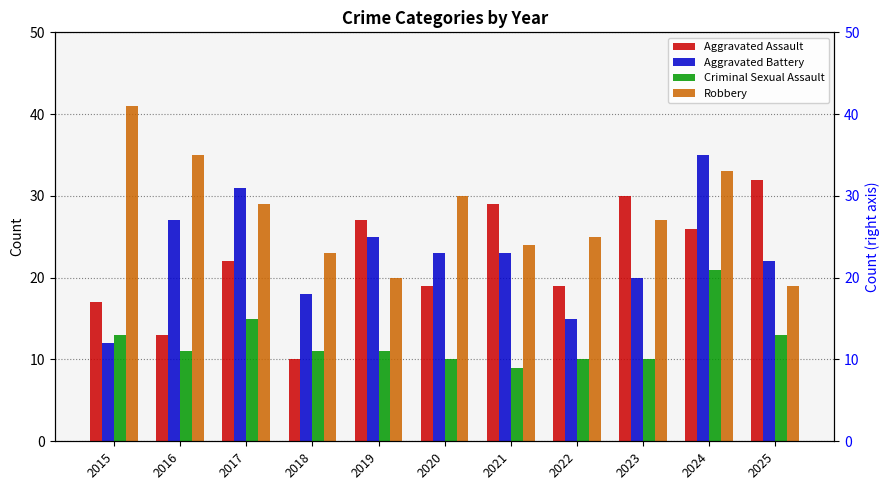

Is the value of Aggravated Battery at 2022 greater than the value of Criminal Sexual Assault at 2025?

Yes